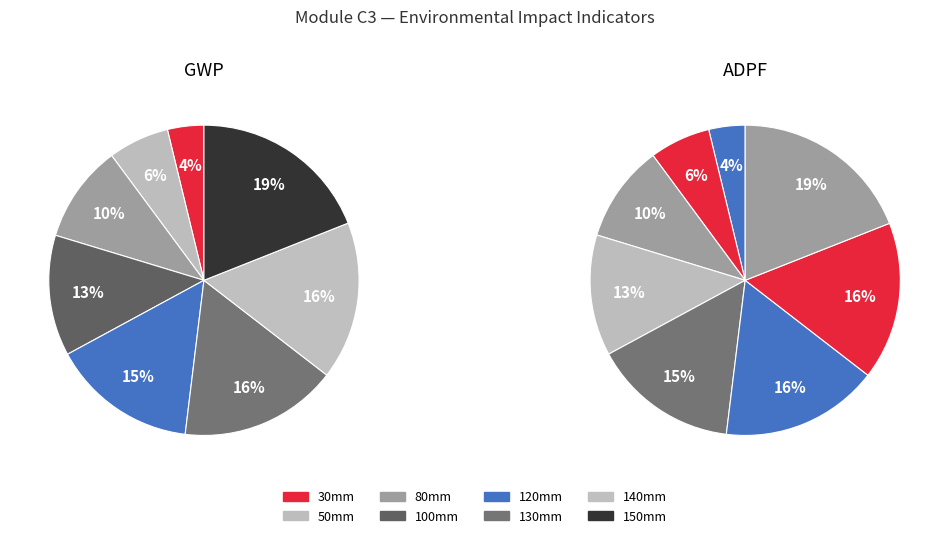

True or false: 140mm accounts for 16% of the total.

True